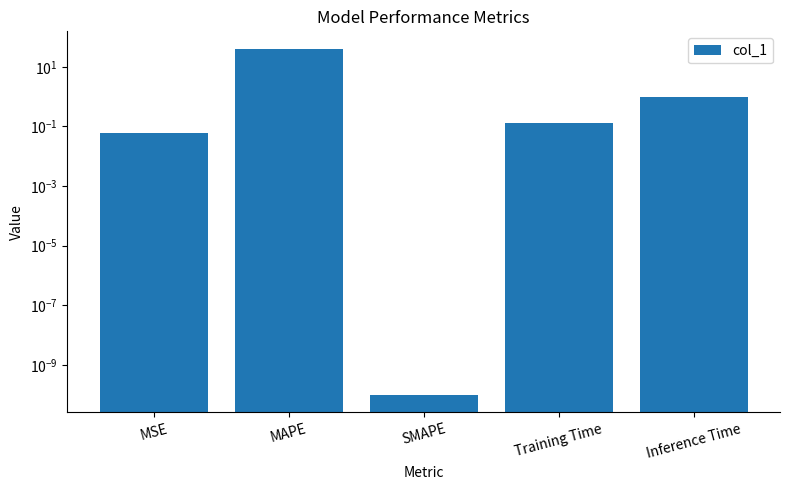

Rank the categories by value from lowest to highest.

SMAPE, MSE, Training Time, Inference Time, MAPE